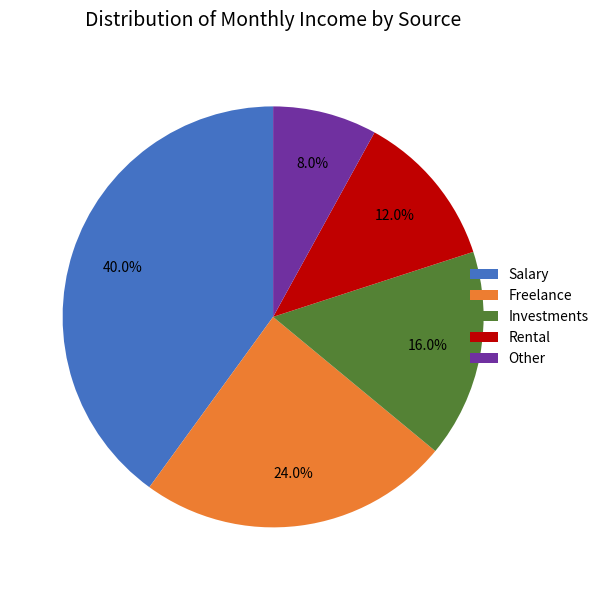

What is the smallest slice in the pie chart?

Other